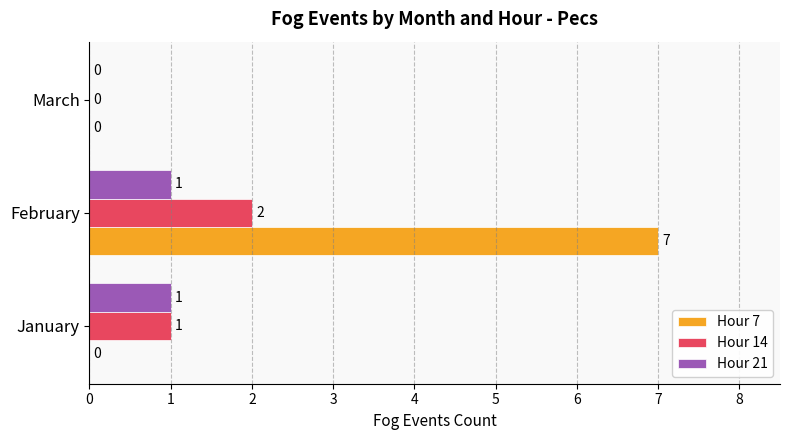

How many Hour 14 values are between 0 and 2?

3